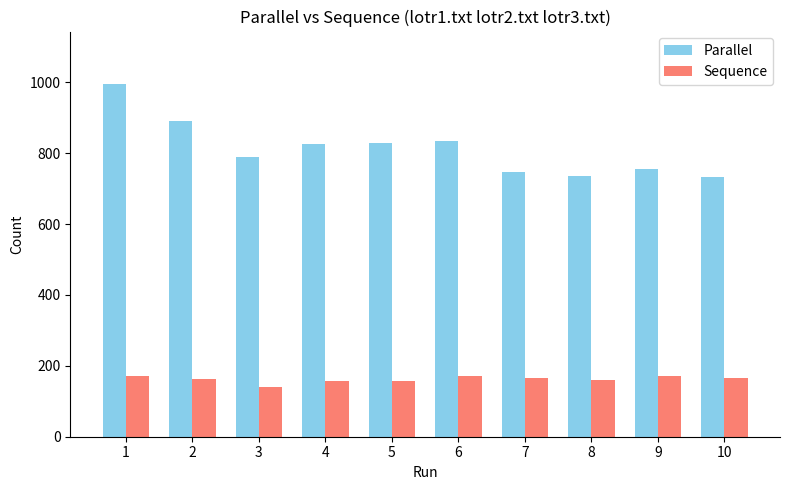

The Sequence series shows 159 at 8. True or false?

True